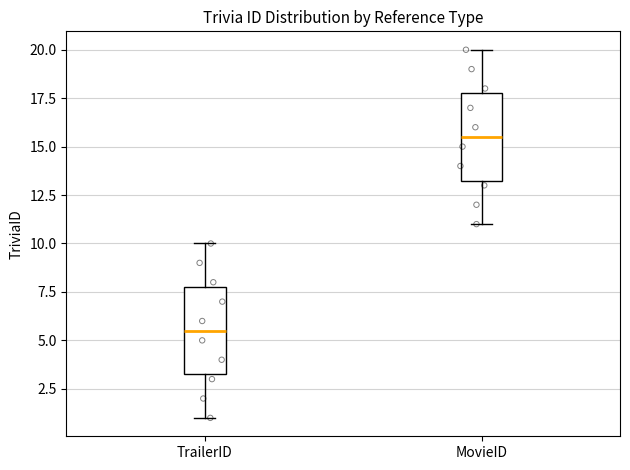

Reading left to right, transcribe this box plot: for each box, give where its median line is, the range the box spans, and where its two whiskers end, as read against the y-axis. The values are not printed on the chart, so give them approximately, as read against the axis.

TrailerID: median 5.5, box 3.5 to 8.0, whiskers 1.0 to 10.0
MovieID: median 15.5, box 13.5 to 18.0, whiskers 11.0 to 20.0